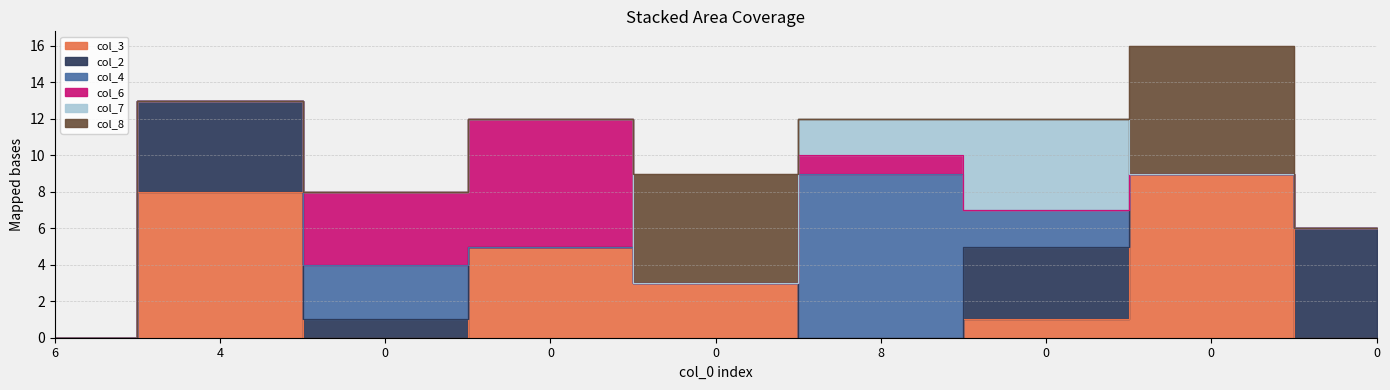

How many col_7 values are between 0 and 1?

7